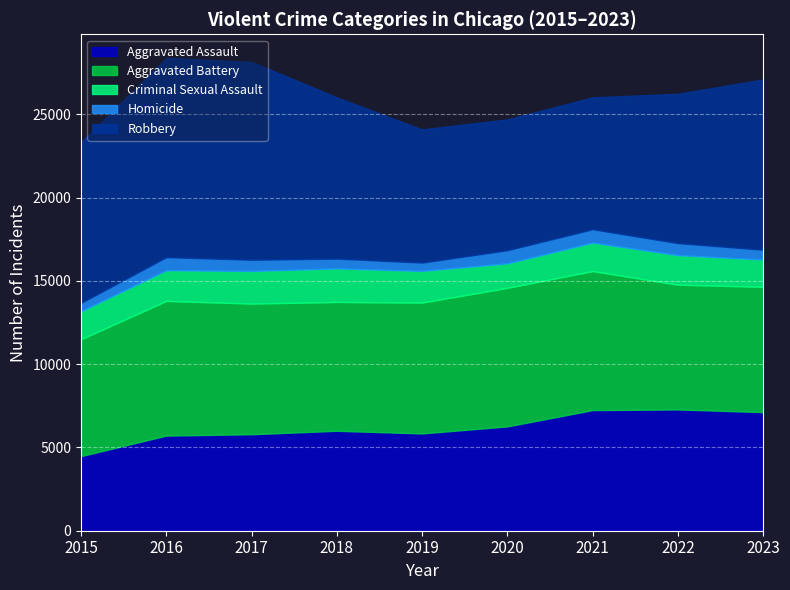

What is the greatest value displayed?

11960